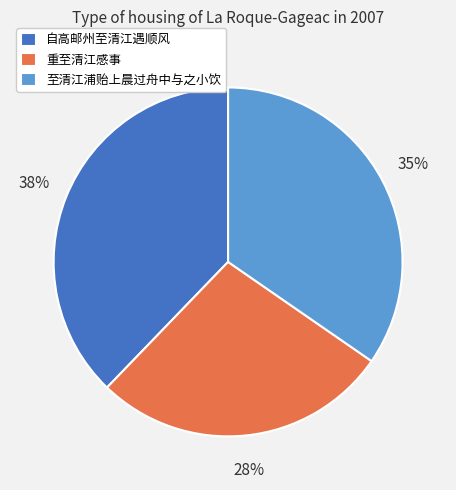

Count the number of slices in the pie.

3